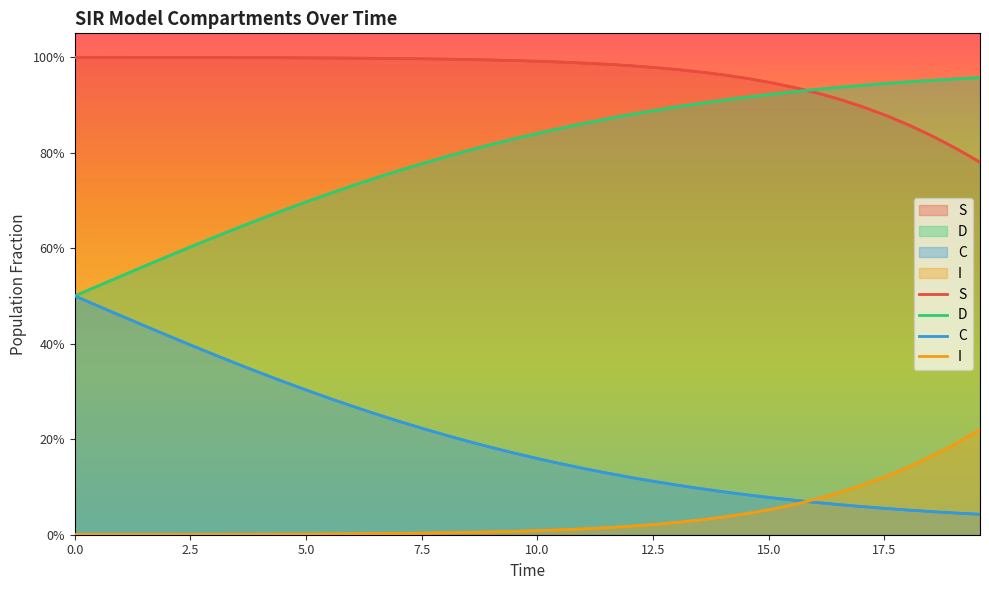

What is the difference between the maximum and minimum values in the S series?

0.2